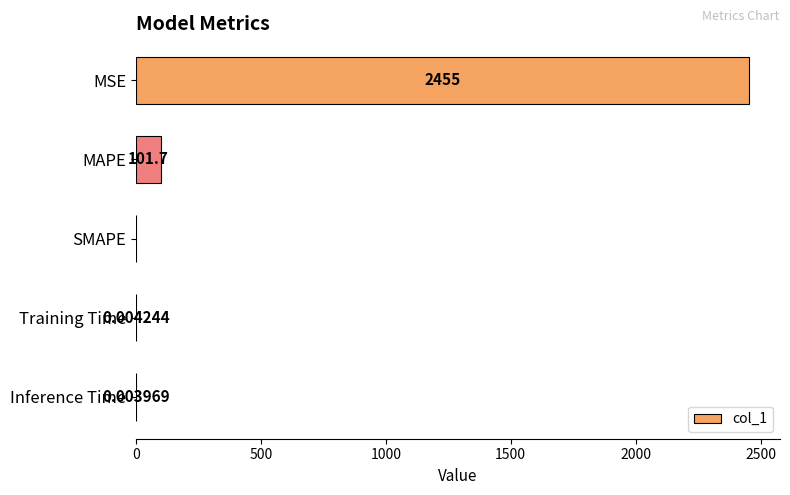

At which label is the value closest to 1227?

MAPE